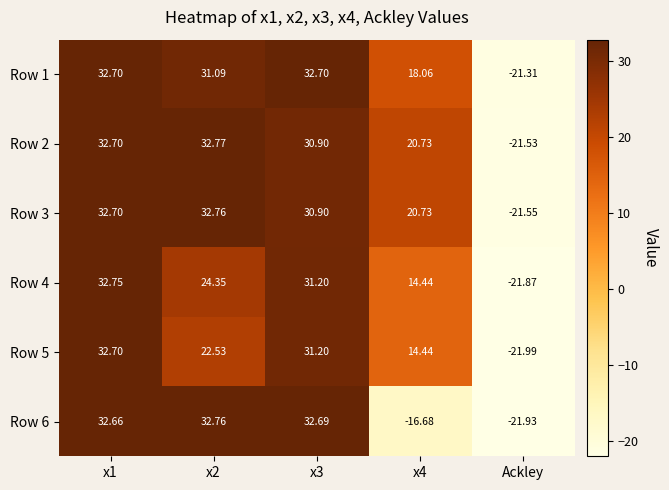

At which label does Row 3 reach its minimum?

Ackley